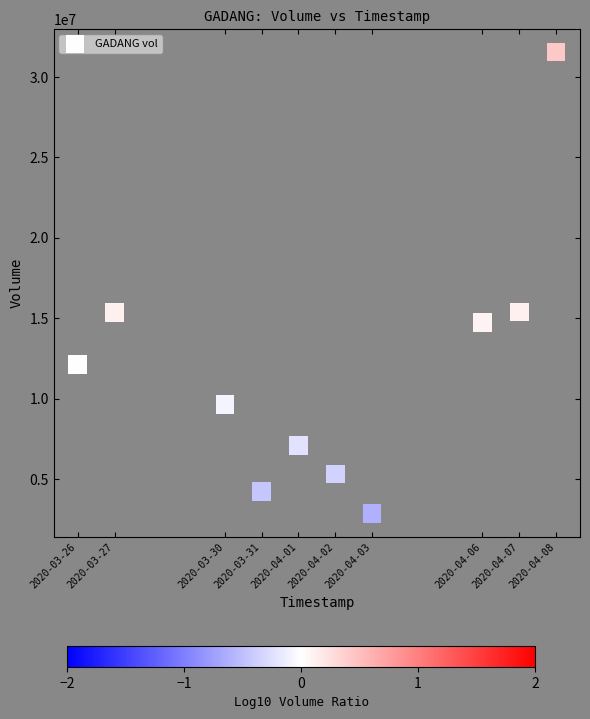

What is the range of Y values (max minus min)?

28697400